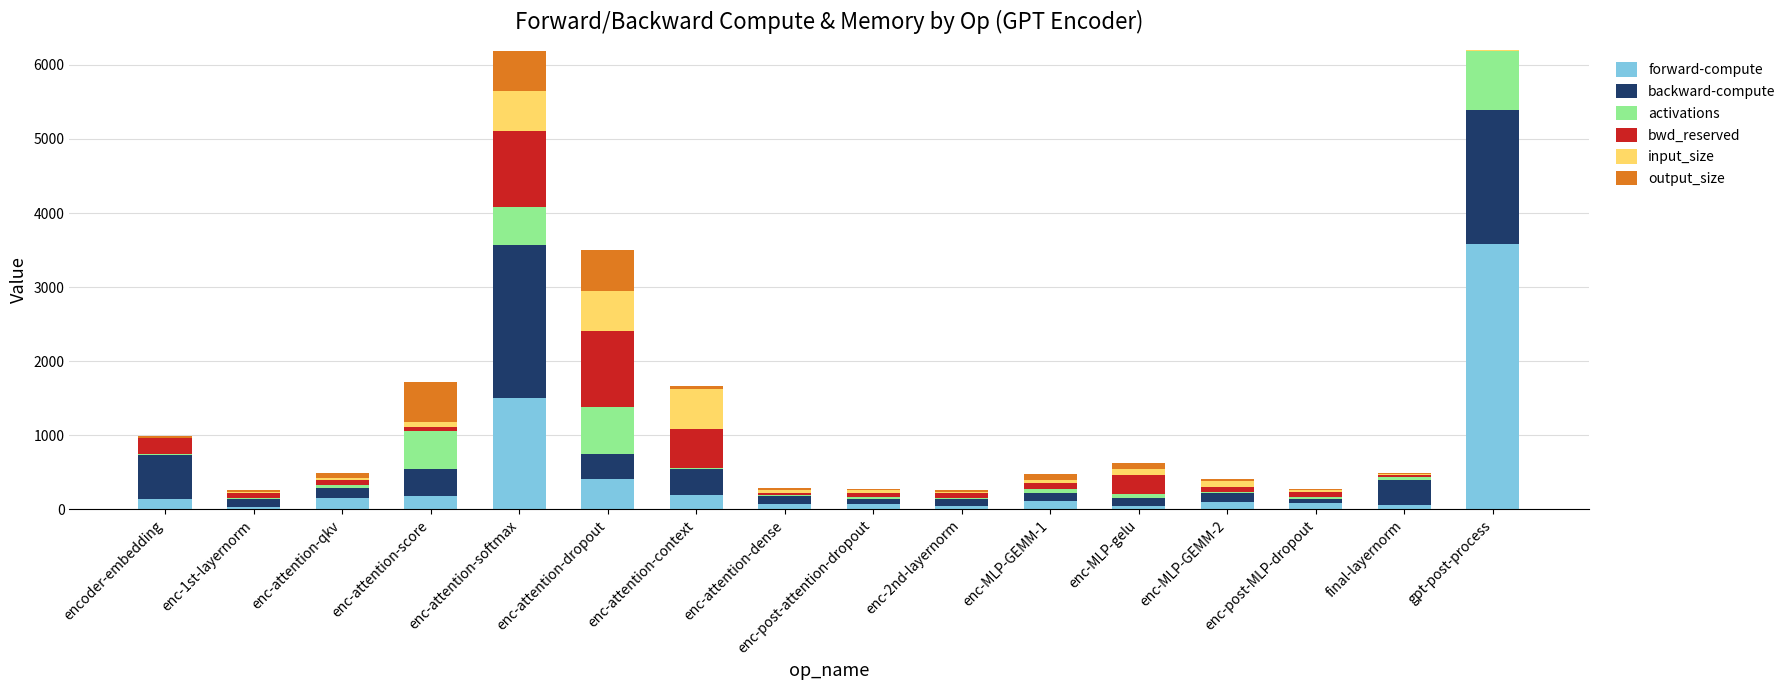

What is the maximum value for forward-compute?

3586.4